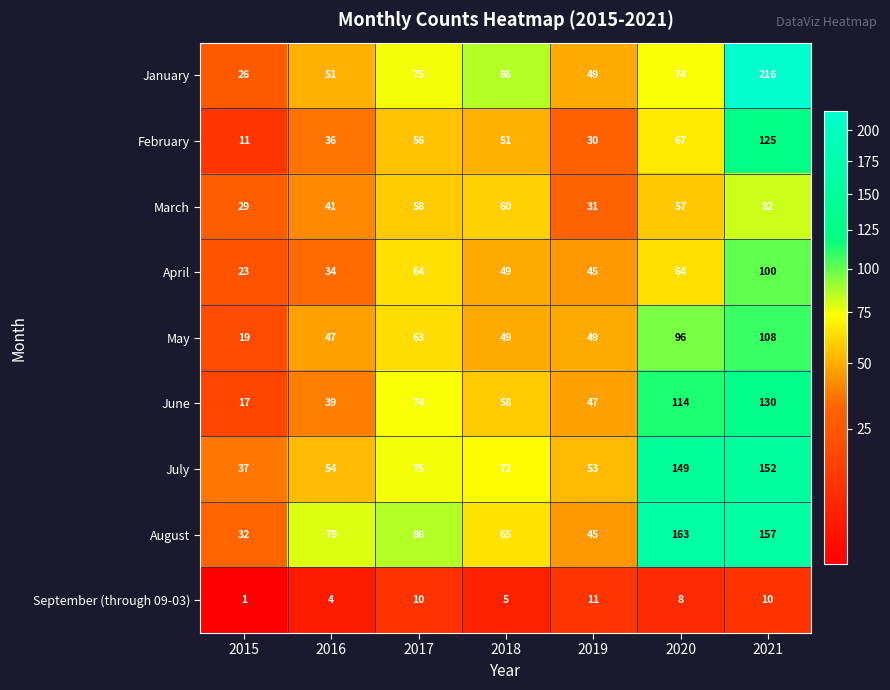

List the series in order of their peak value, highest first.

January, August, July, June, February, May, April, March, September (through 09-03)